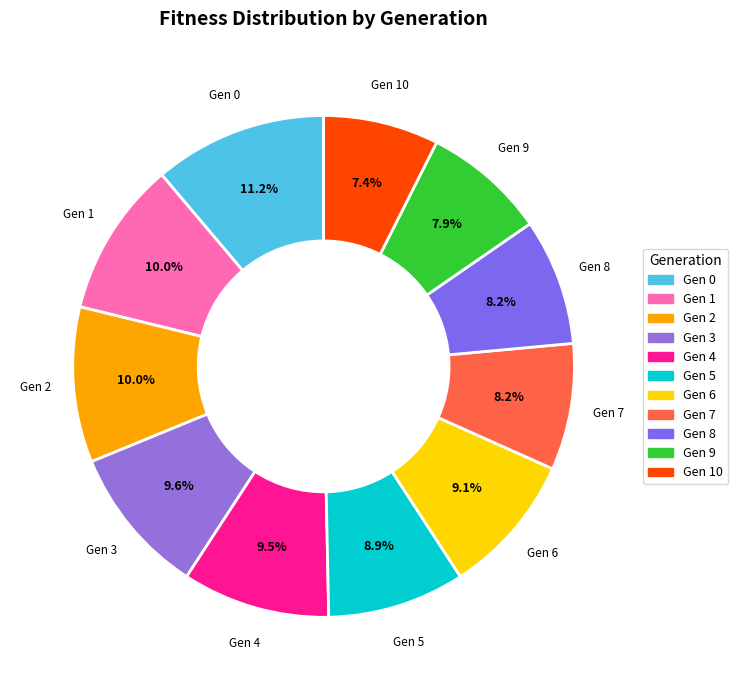

Is the sum of Gen 9 and Gen 0 greater than half?

No